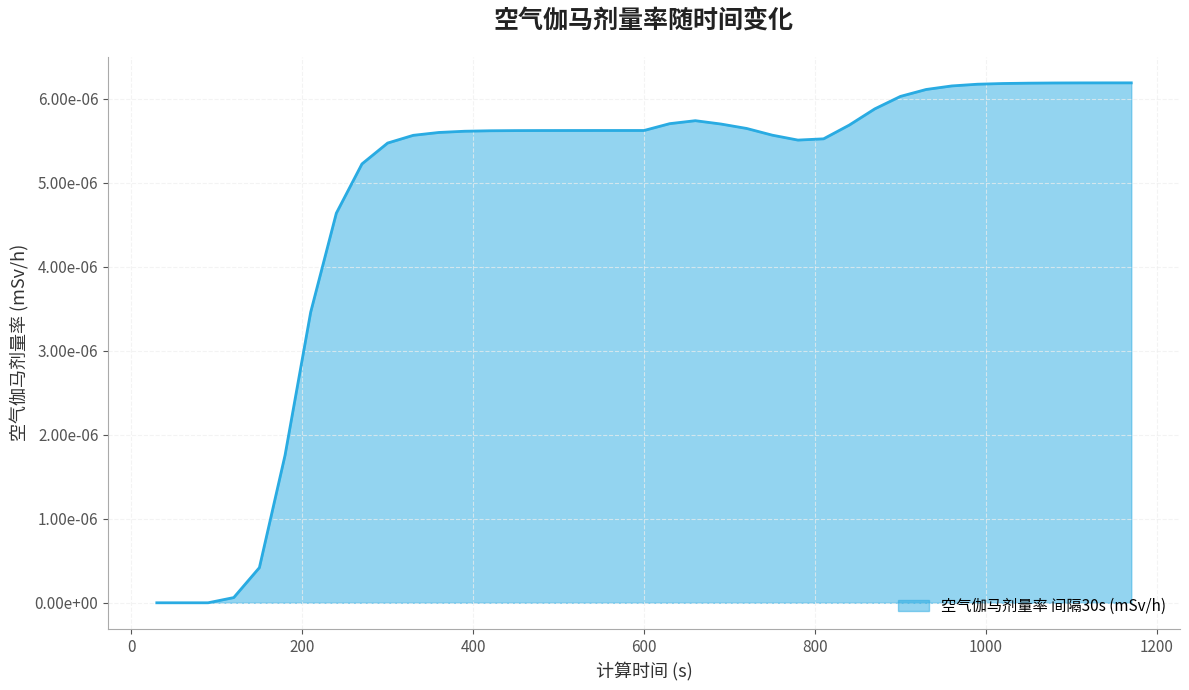

Is this an area chart (filled region under the line)?

Yes